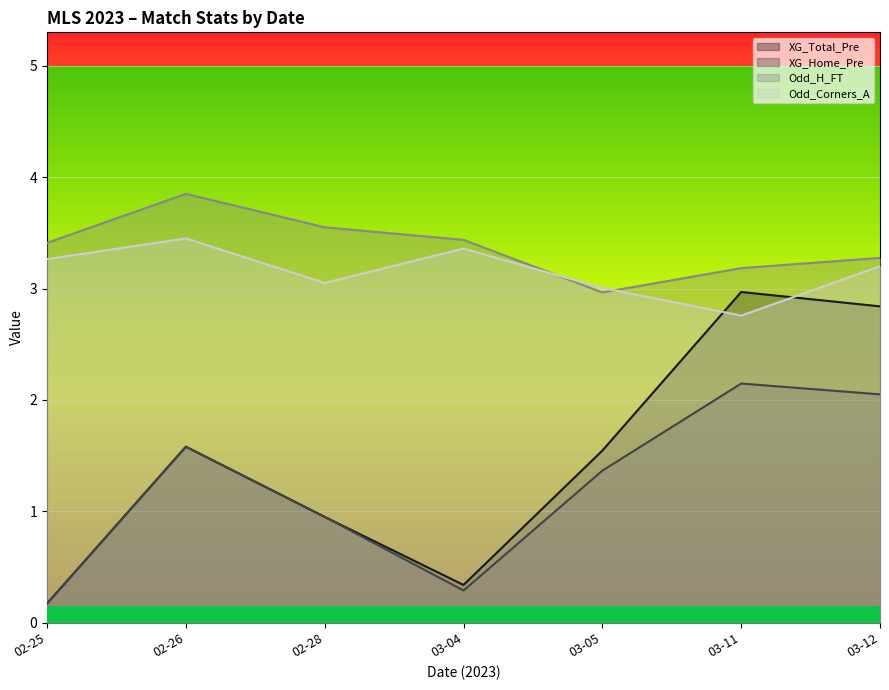

How many lines are shown in the chart?

4